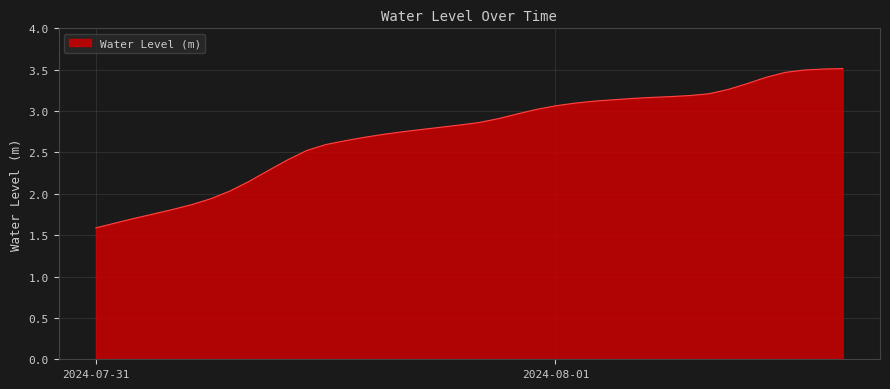

How many lines are shown in the chart?

1